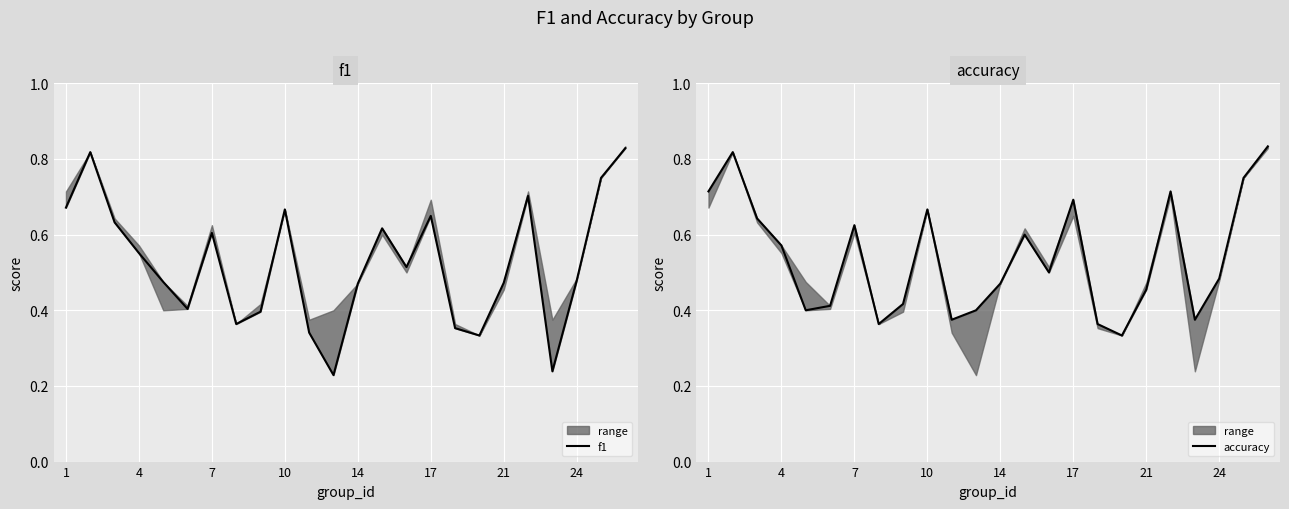

At how many categories does at least one series exceed 0?

24